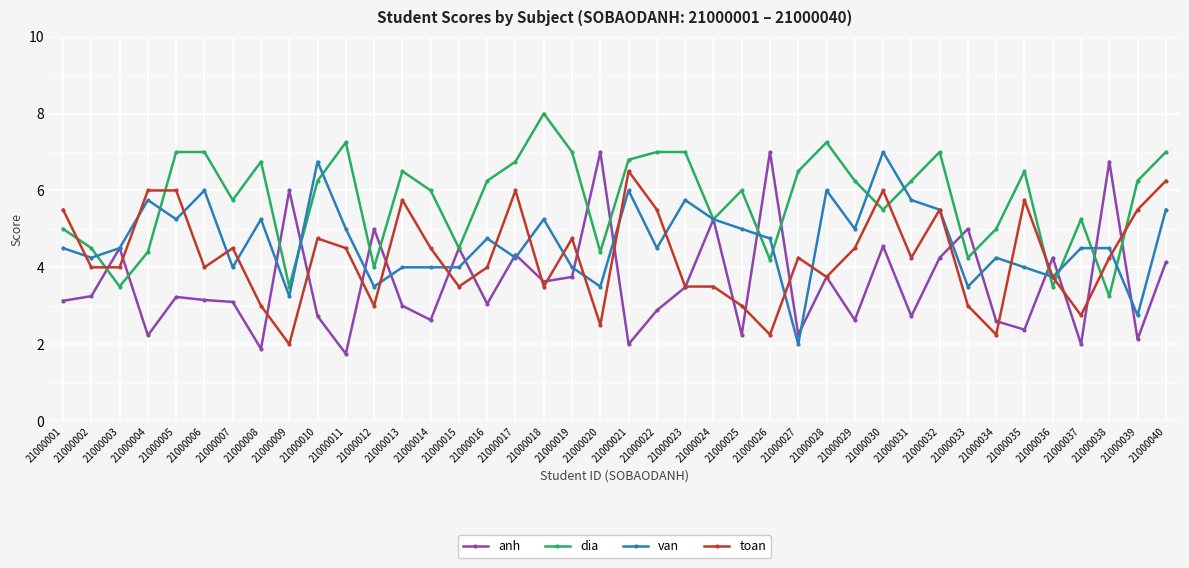

At 21000012, list the series in order from smallest to largest.

toan, van, dia, anh